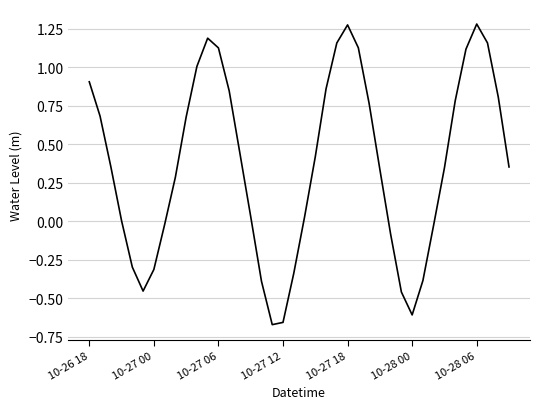

Does the chart have visible grid lines?

Yes